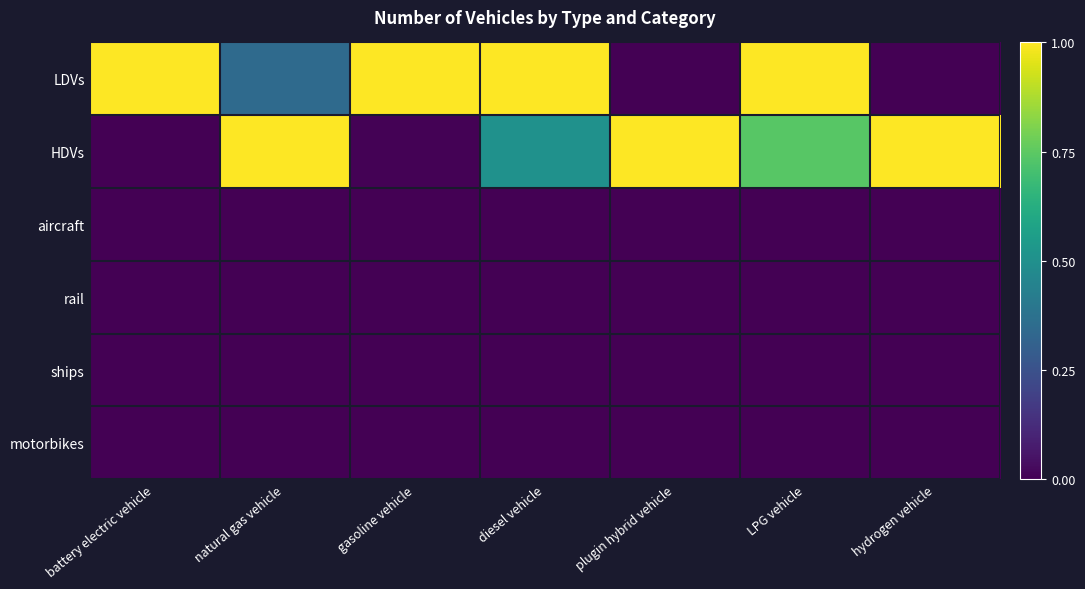

List the series in order of their peak value, lowest first.

motorbikes, aircraft, ships, rail, LDVs, HDVs